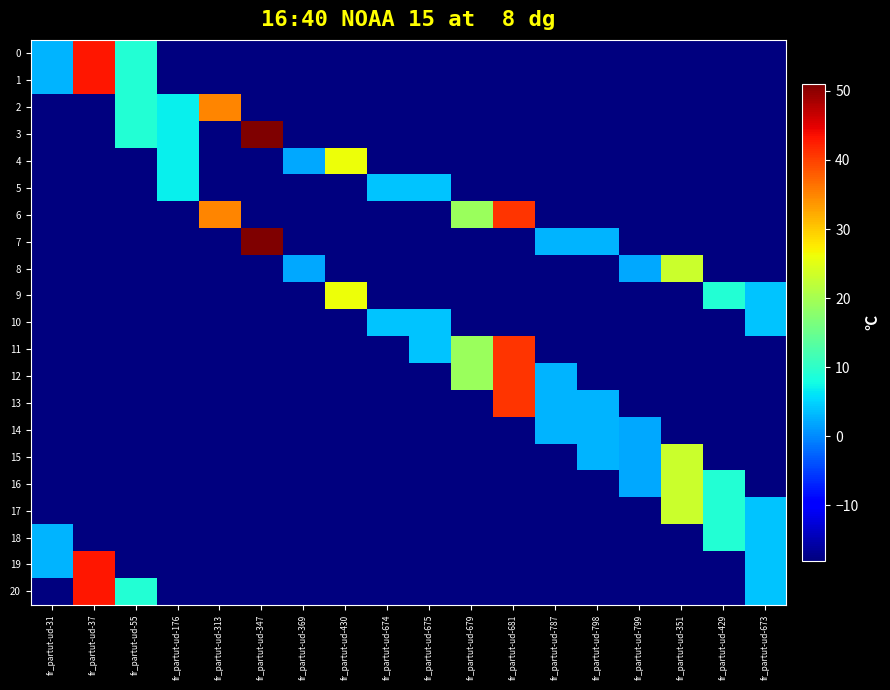

Which series has the widest spread of values?

3